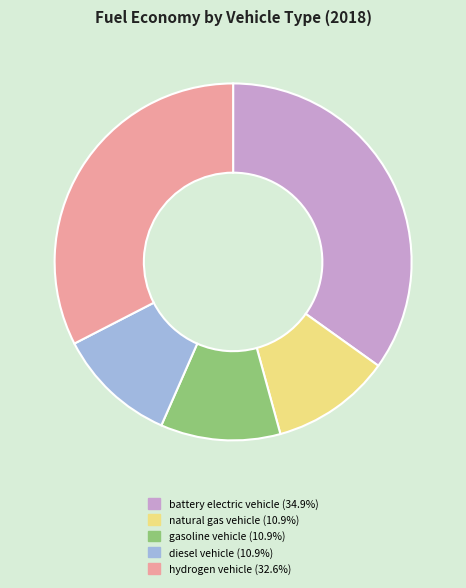

Combined, do gasoline vehicle and battery electric vehicle account for over 50%?

No